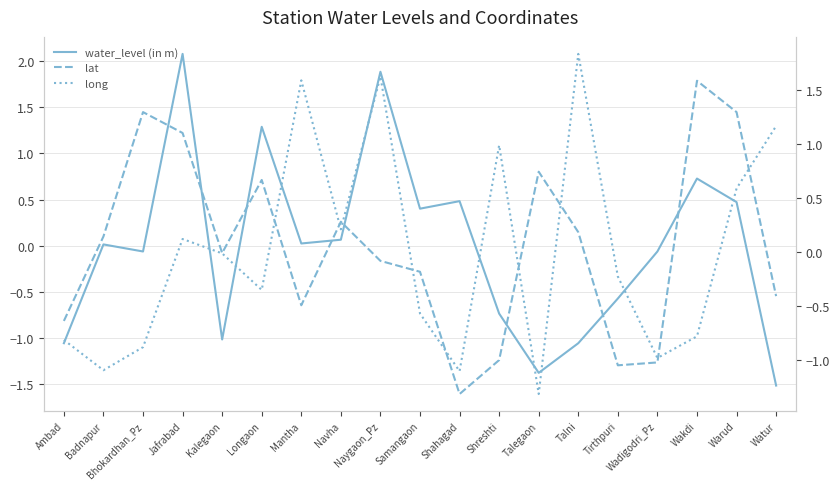

True or false: lat has more than 1 points higher than both neighbors.

True